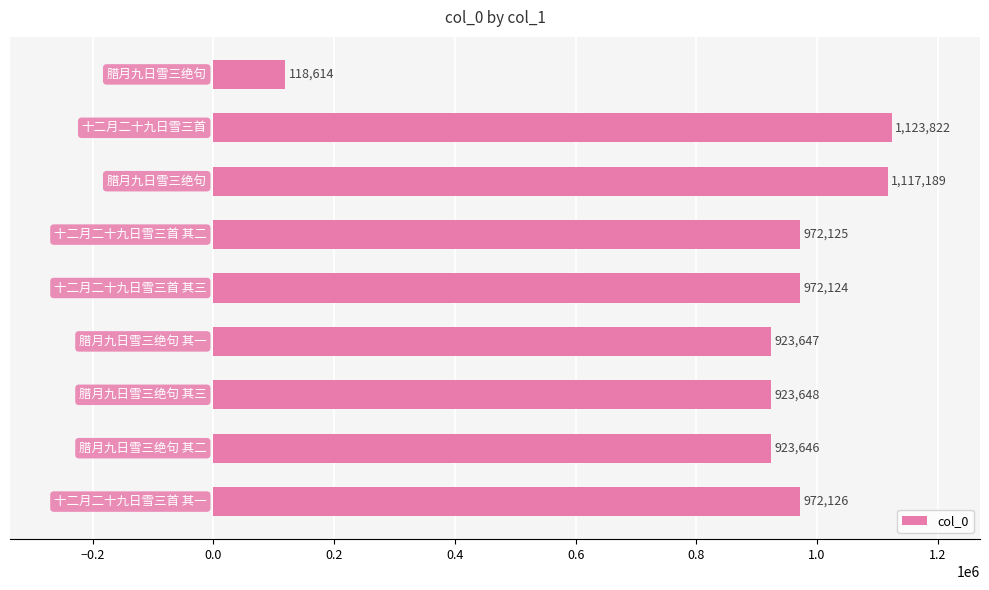

What is the greatest value displayed?

1123822